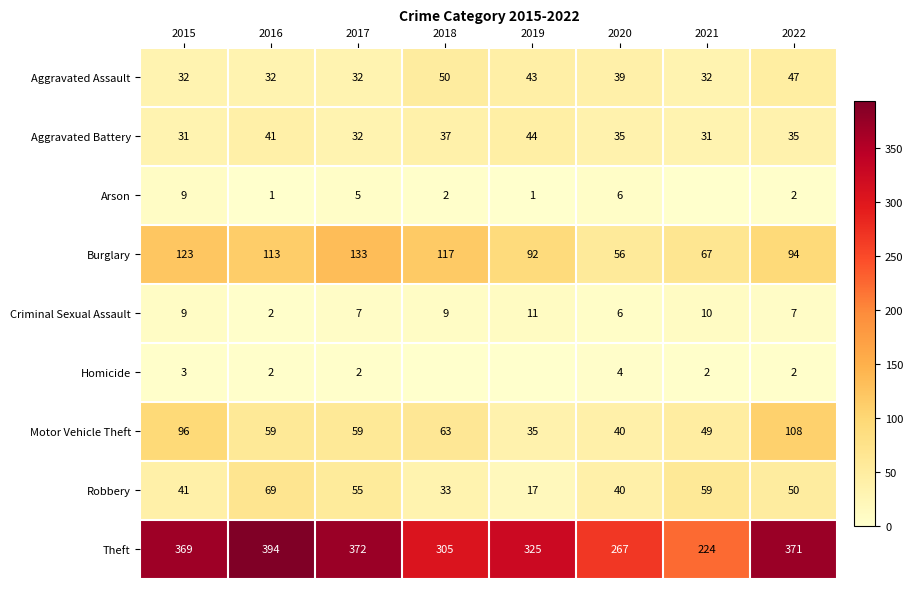

At which category is the sum across all series the highest?

2022